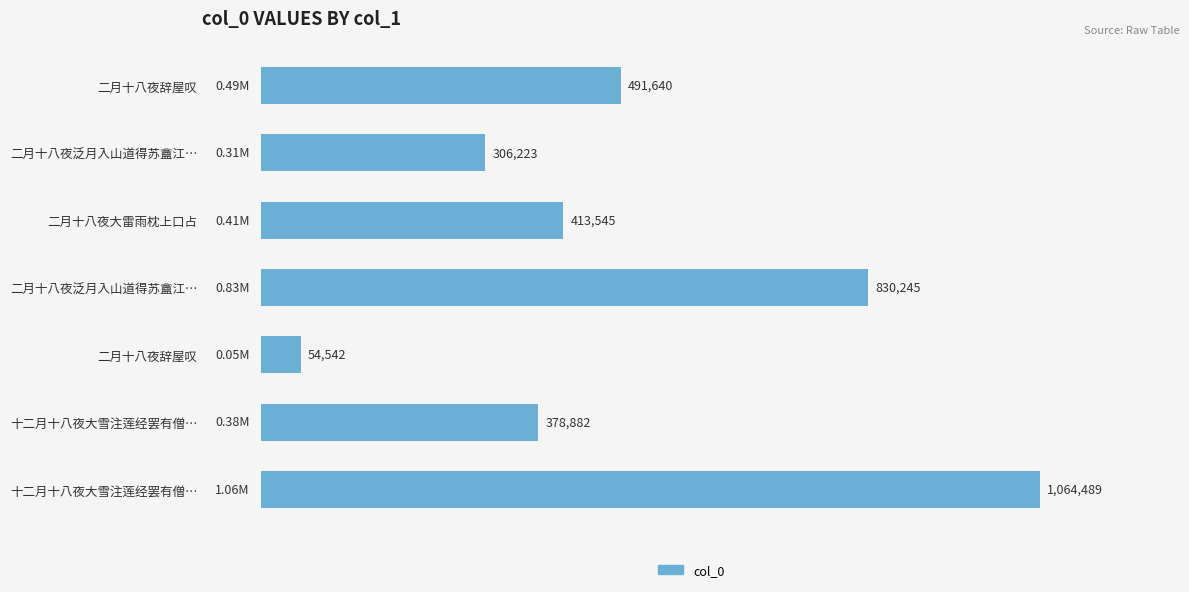

What is the difference between the maximum and minimum values?

1009947